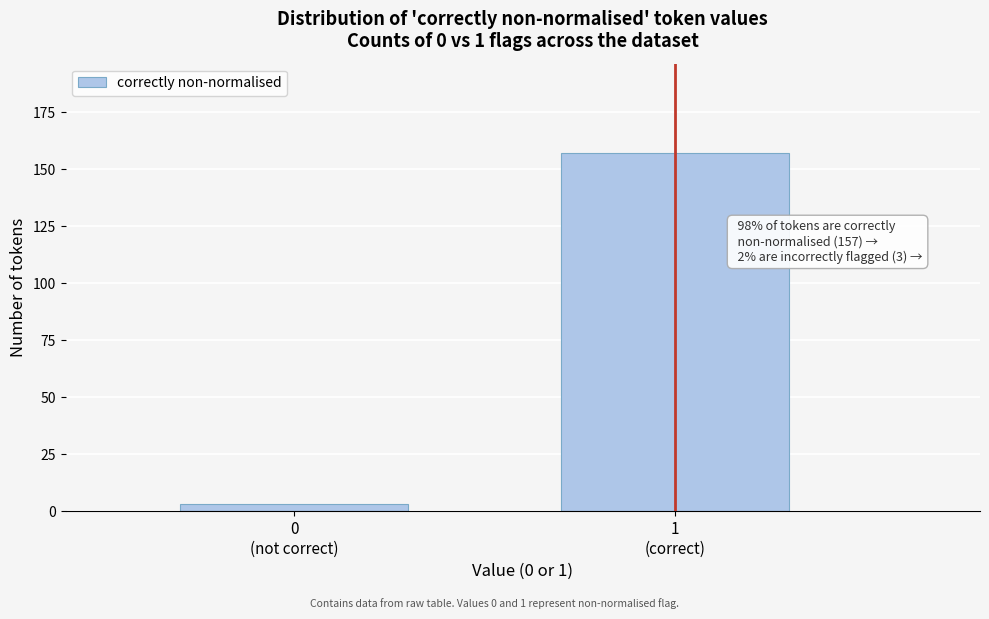

Reading left to right, what are all the values shown in this chart?

3	157